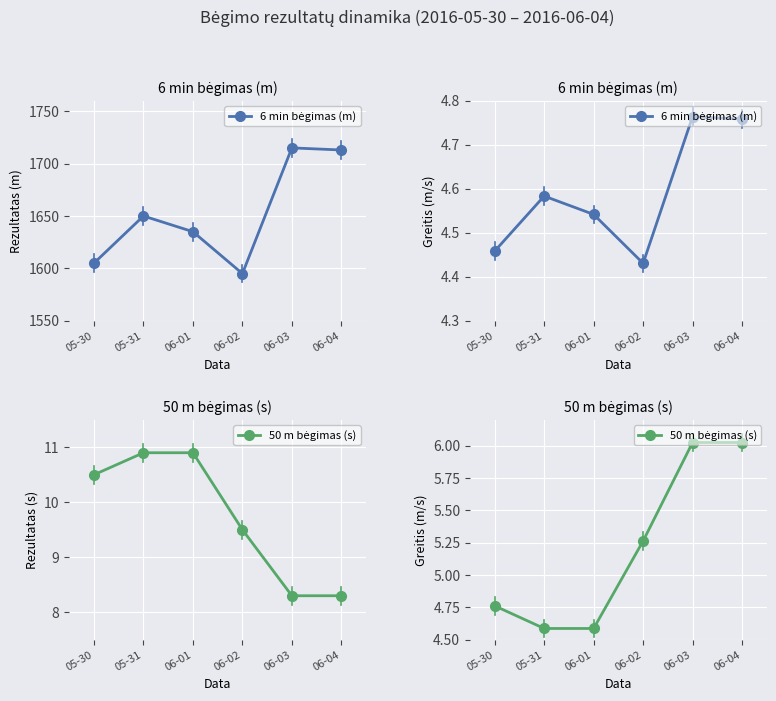

What is the approximate value of 50 m bėgimas (s) at 06-03?

6.0